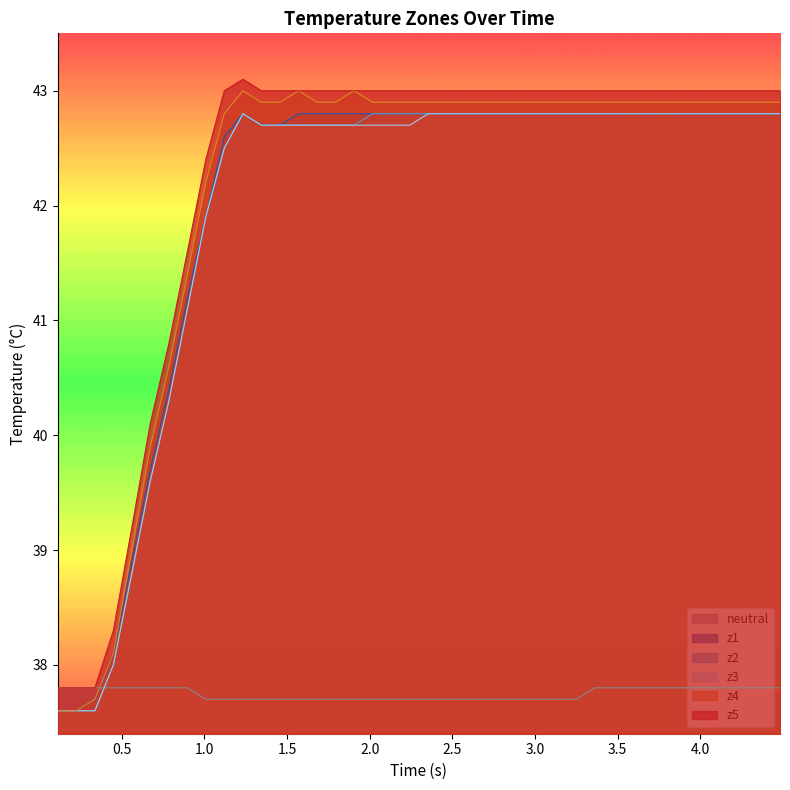

What is the maximum value shown in the chart?

43.1